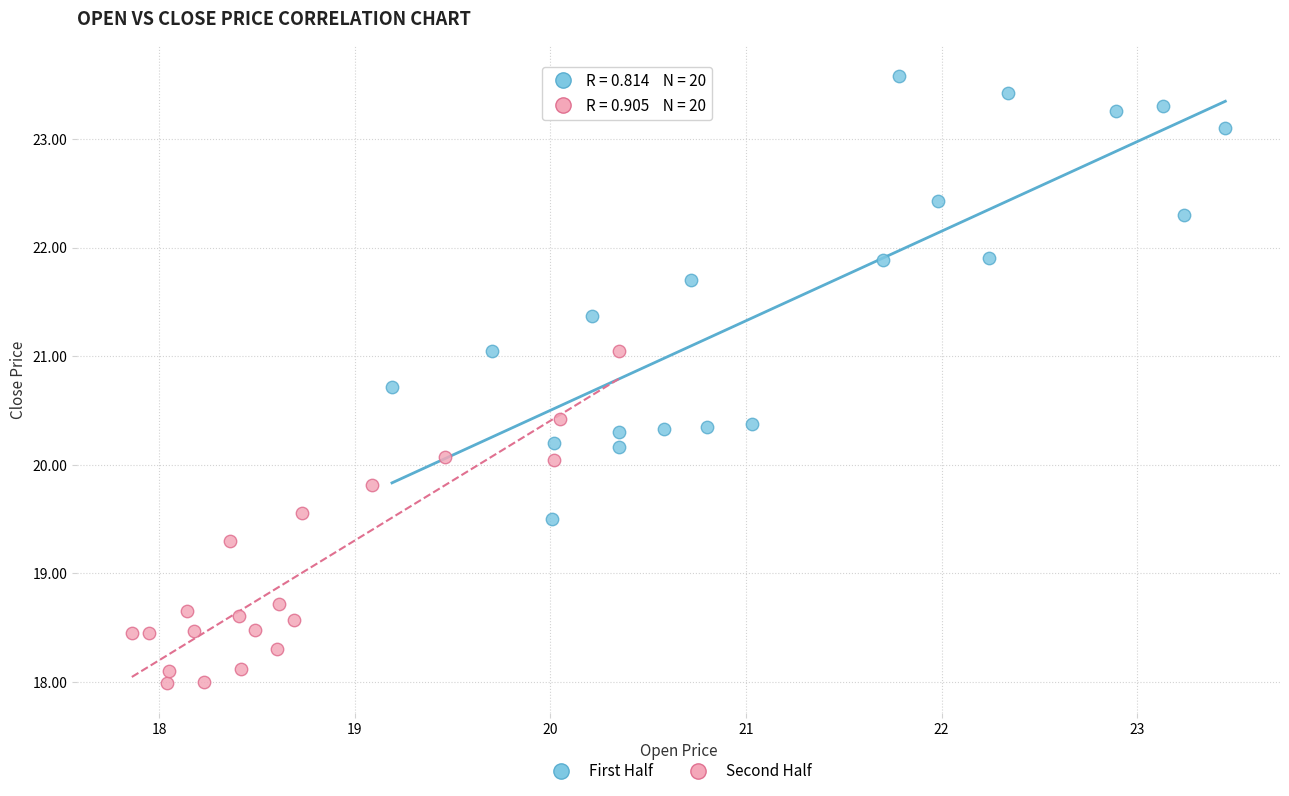

Which series has the widest spread of Y values?

First Half